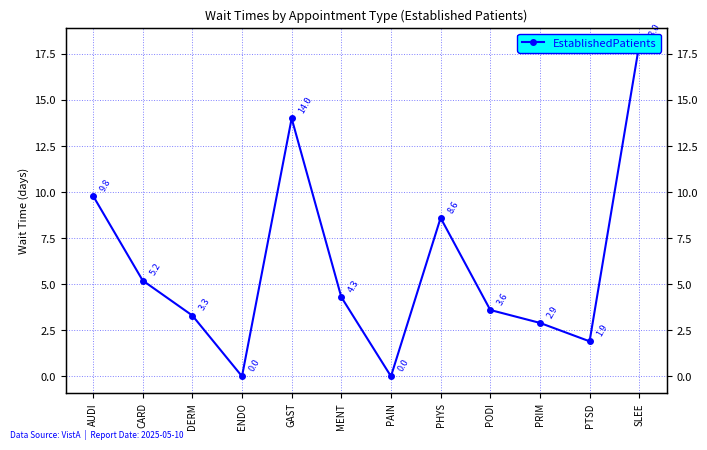

Does the chart display data point markers on the line(s)?

Yes